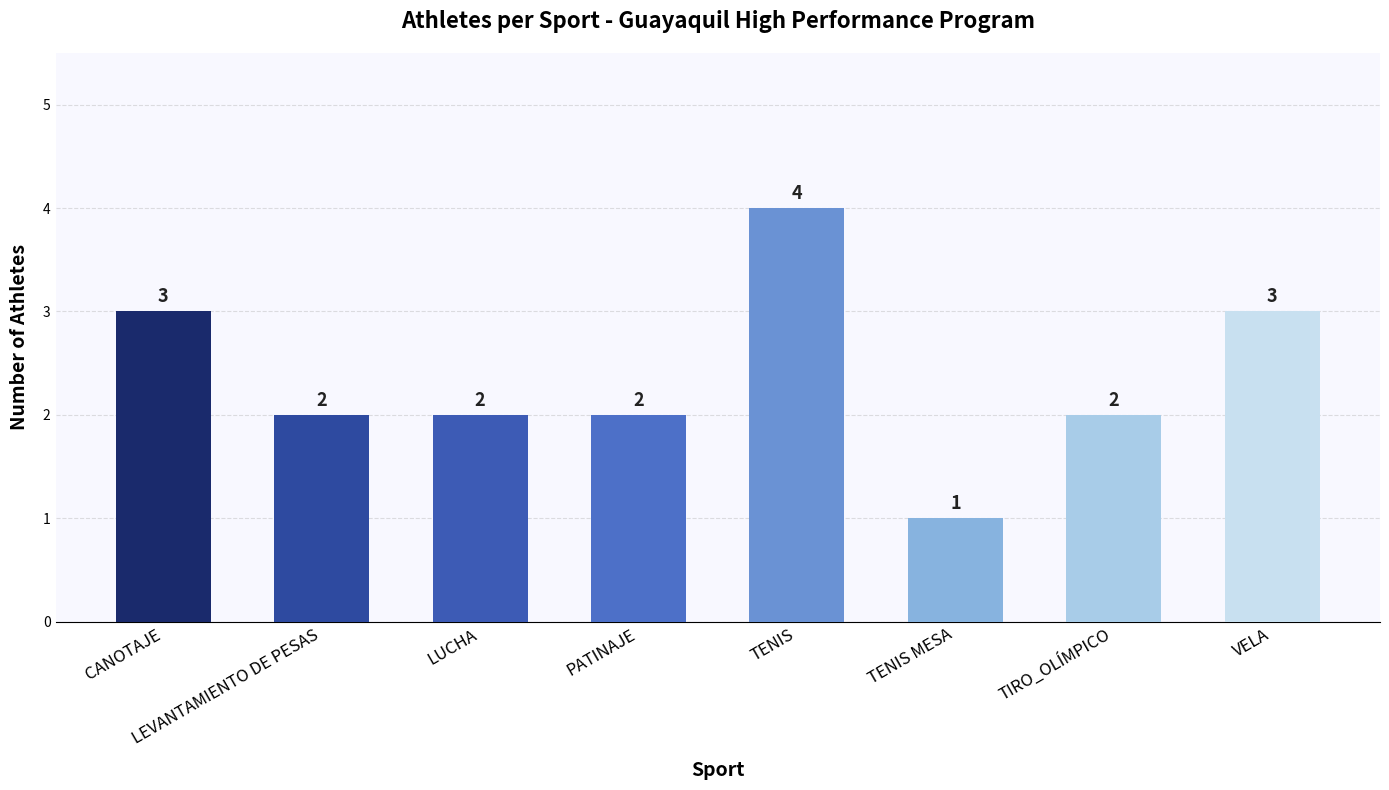

Is it true that the value at VELA is 3?

True